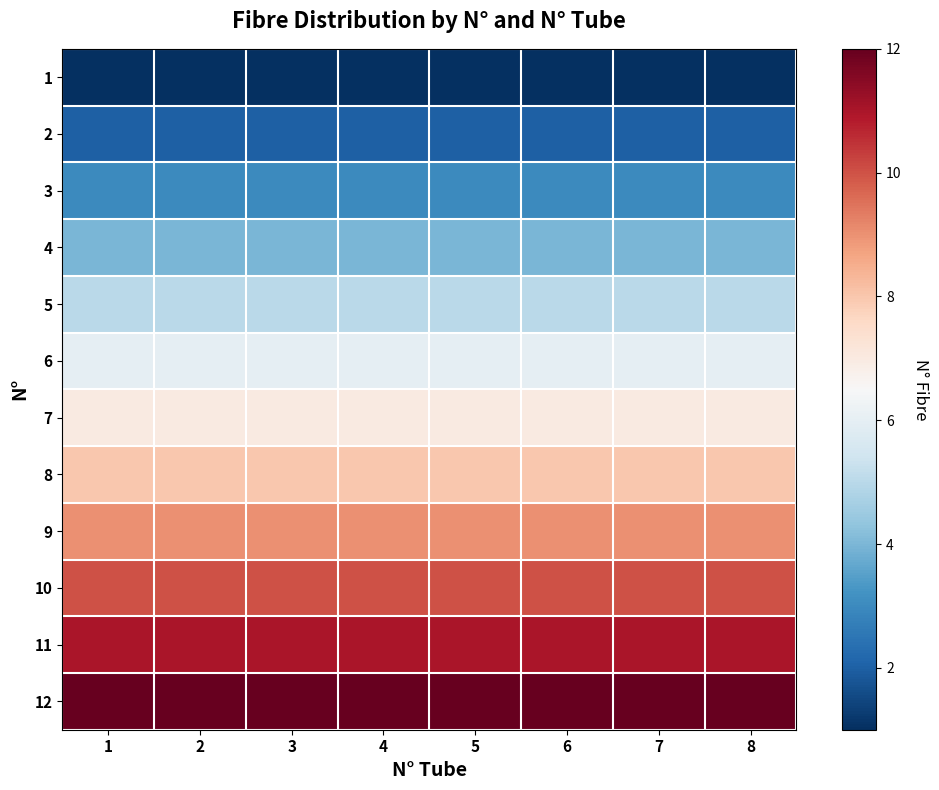

List the series in order of their peak value, lowest first.

1, 2, 3, 4, 5, 6, 7, 8, 9, 10, 11, 12